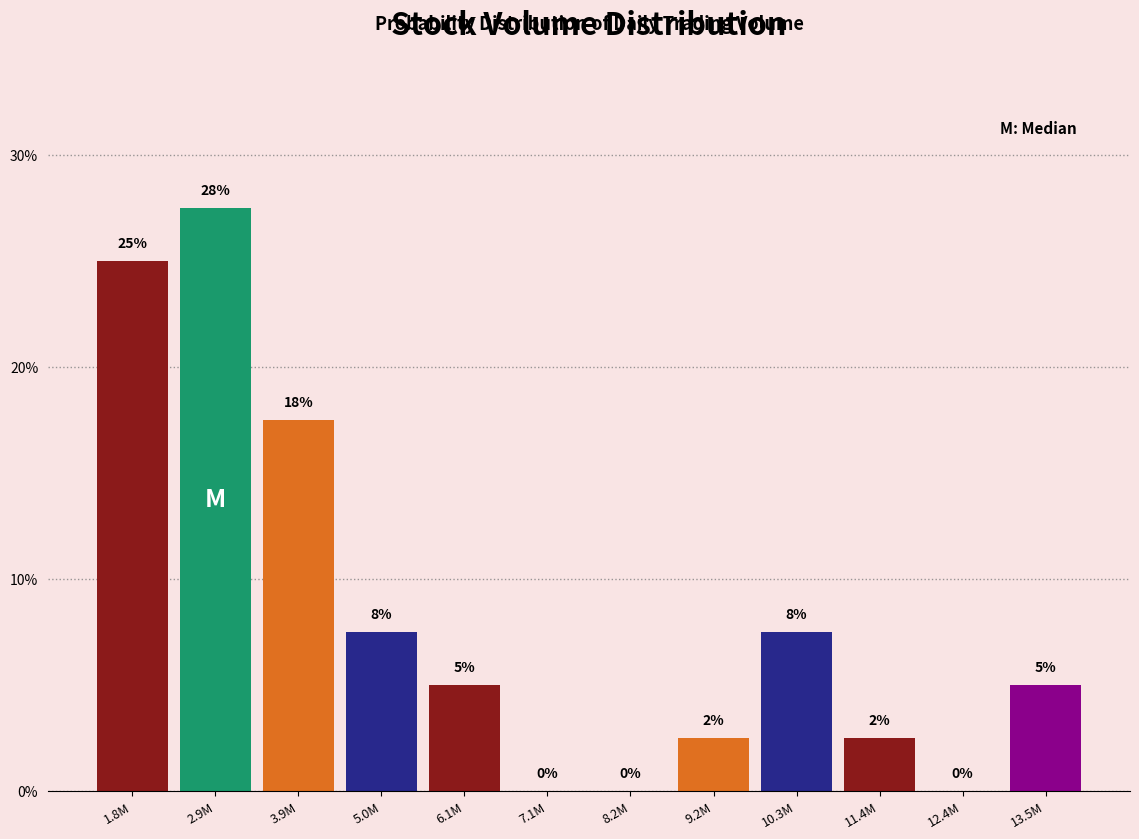

Between 2.9M and 5.0M, which is larger?

2.9M